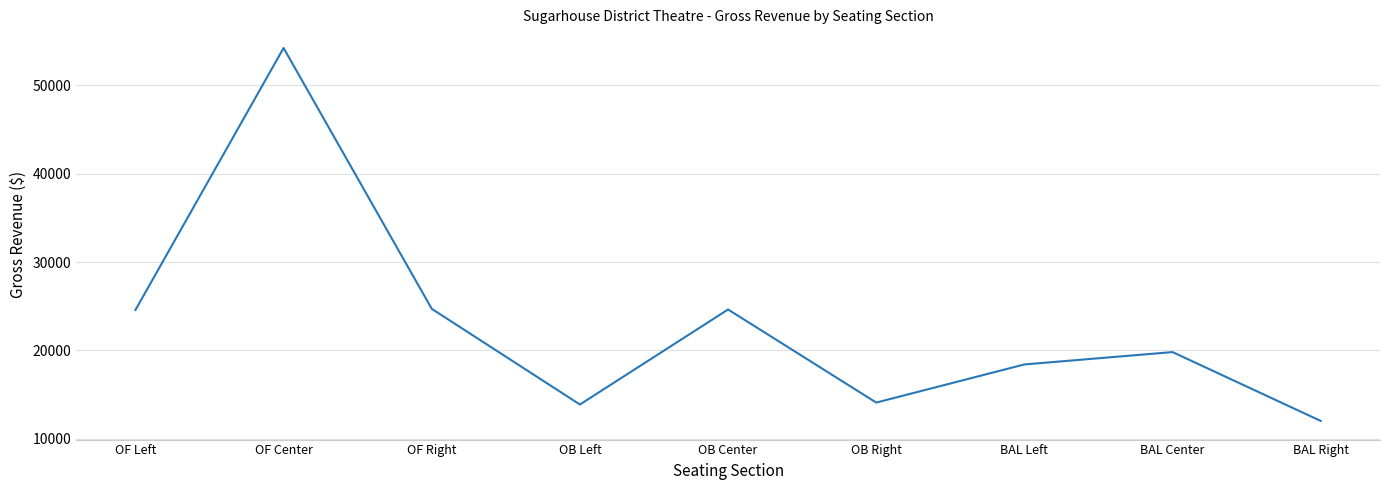

What is the difference between the values at OF Center and OB Left?

40390